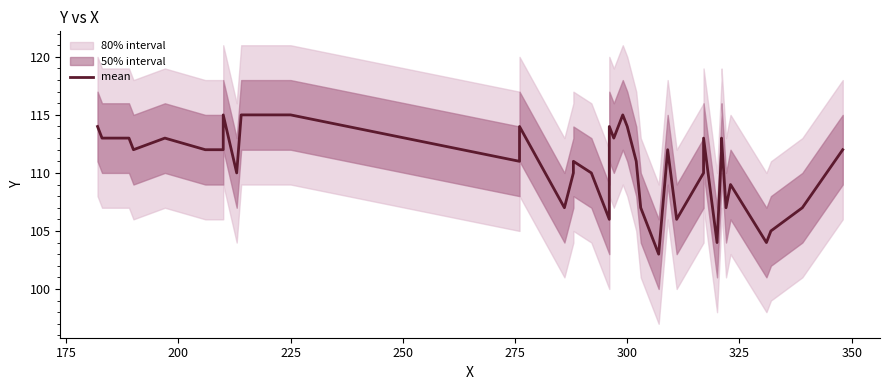

What is the difference between the maximum and minimum values?

12